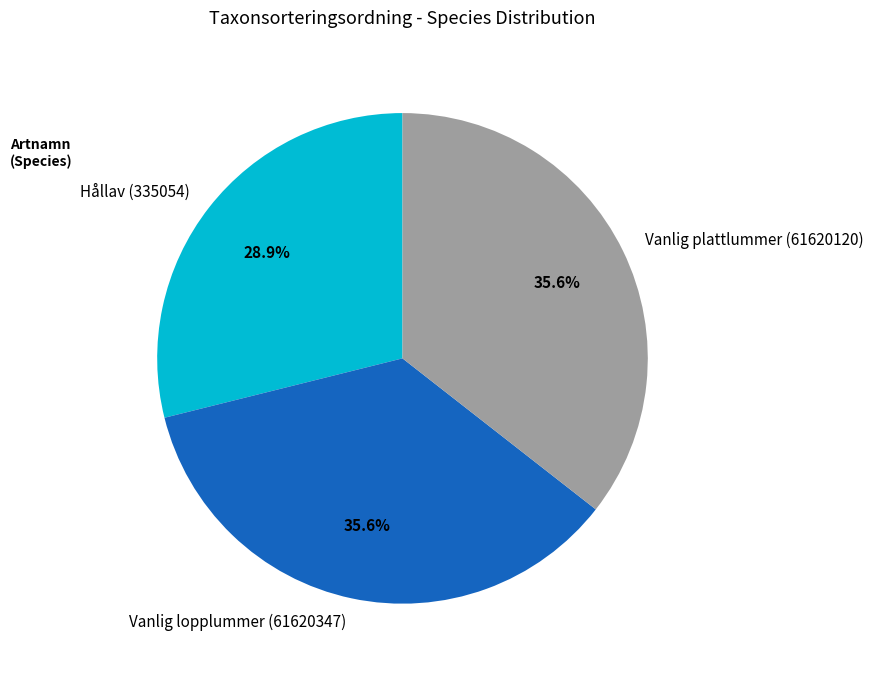

Does any single category account for the majority?

No